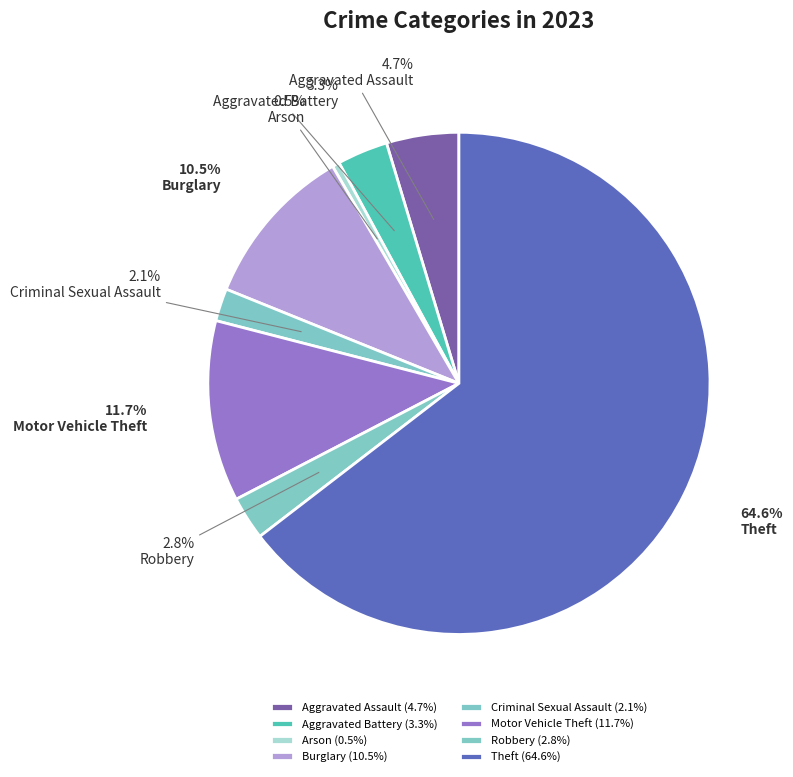

Does Theft account for over 50% of the chart?

Yes